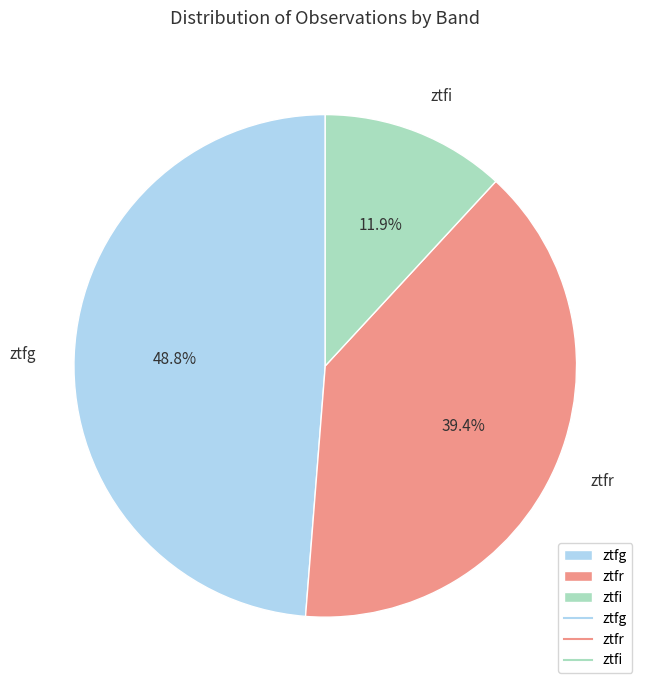

Is the sum of ztfr and ztfi greater than half?

Yes